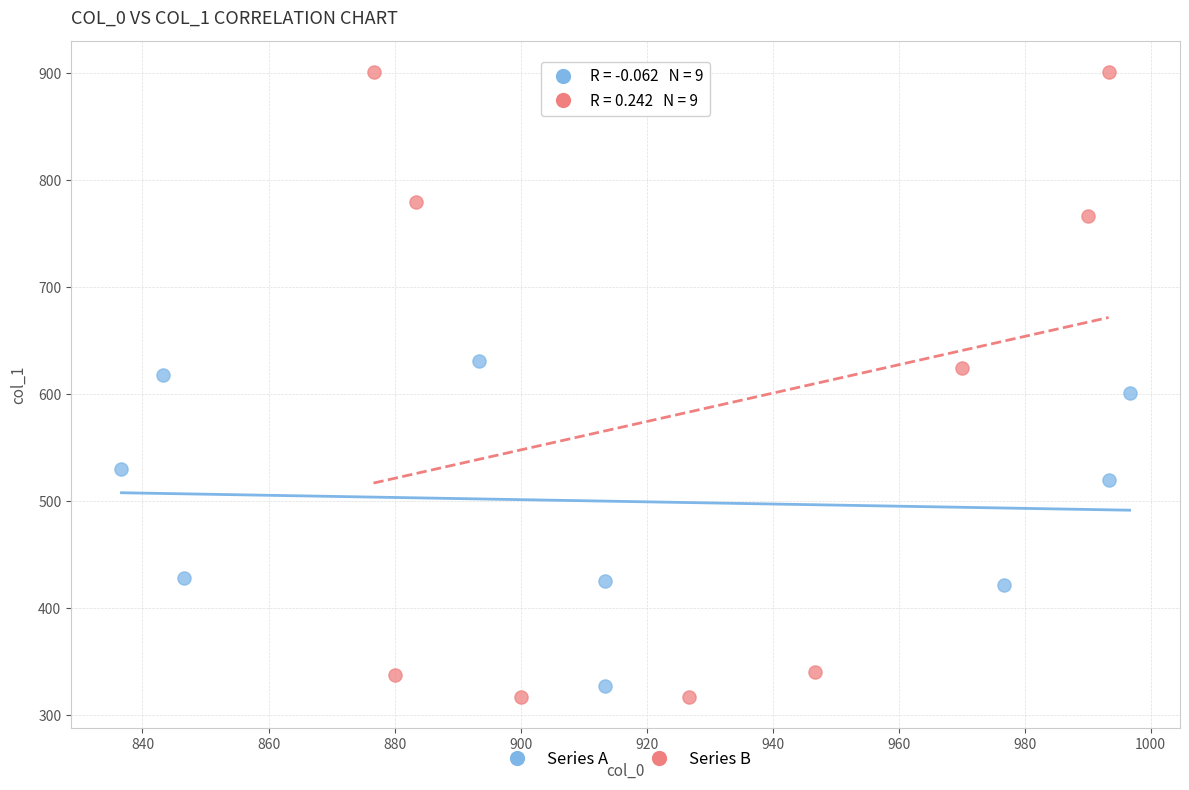

Which series contains the highest Y value?

Series B